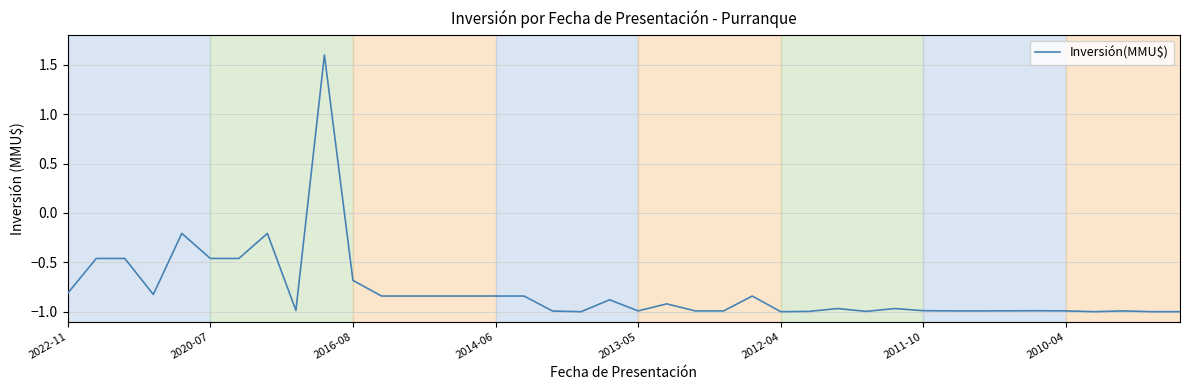

What is the difference between the maximum and minimum values?

2.6